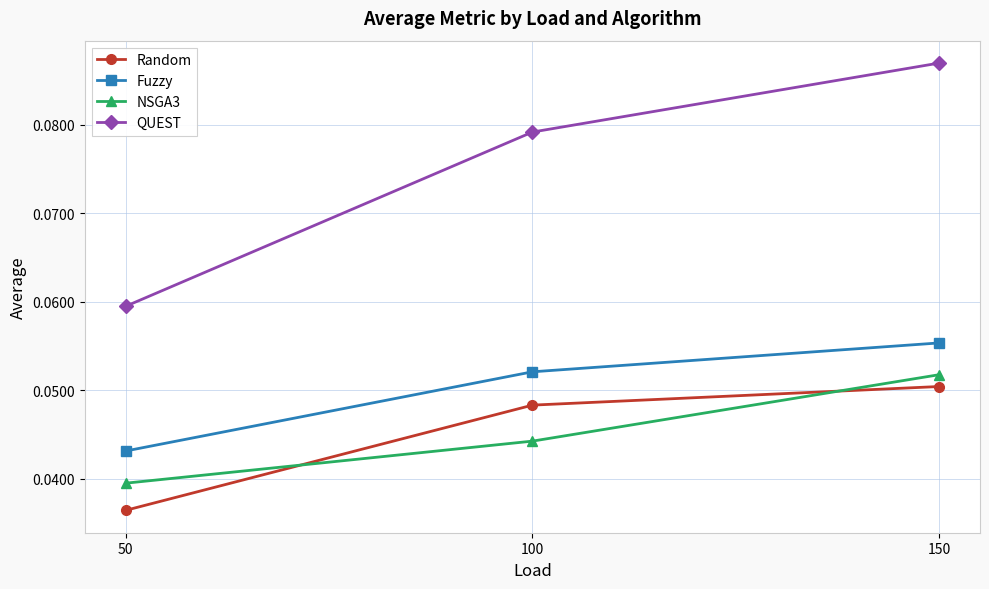

At which category does the chart reach its minimum across all series?

50